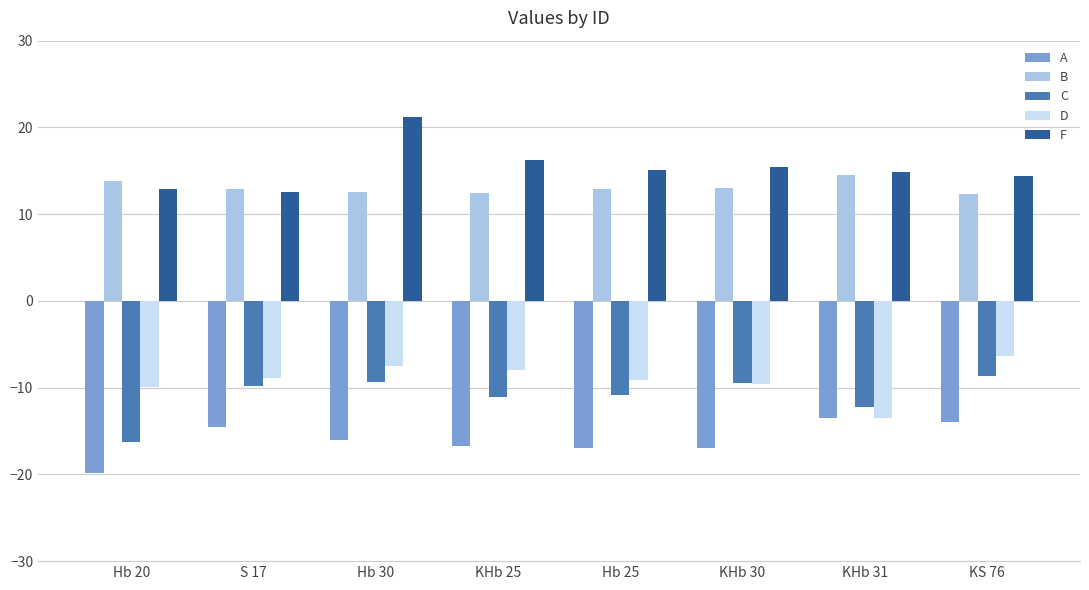

What is the difference between the highest and lowest values at S 17?

27.4